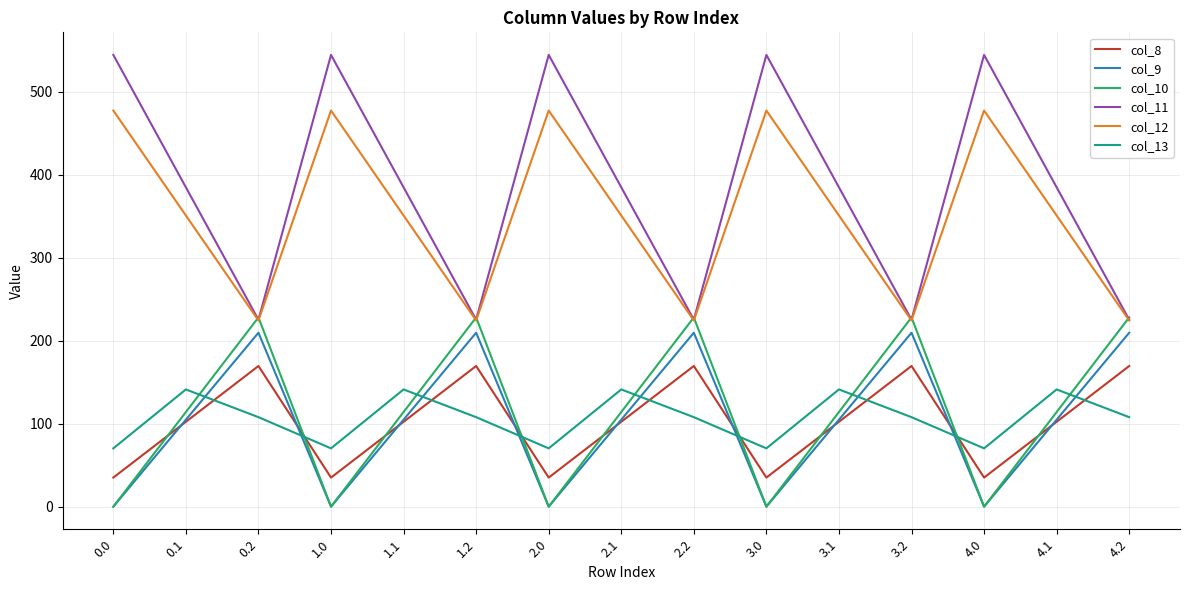

Between which two adjacent categories do col_13 and col_8 first intersect?

0.1 and 0.2